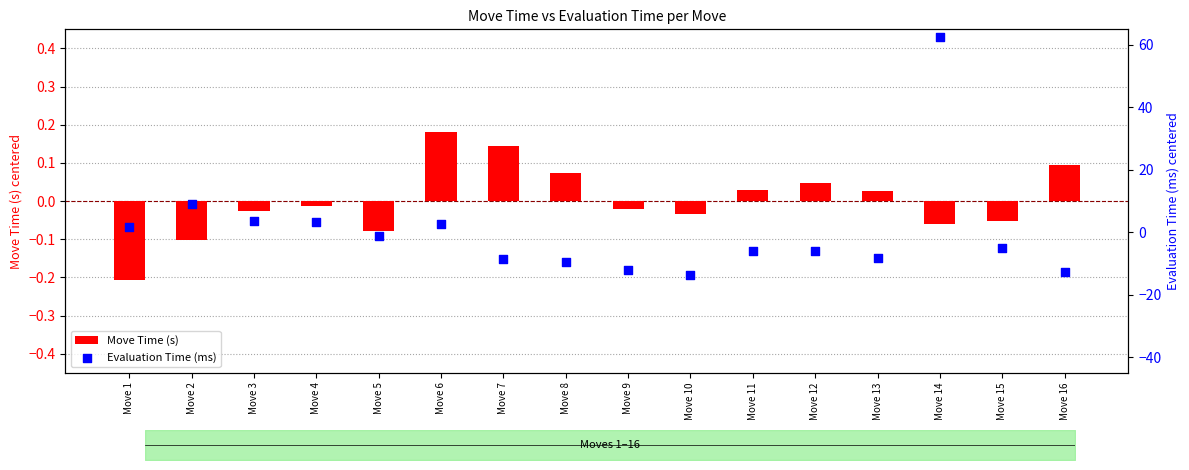

What are all the series names shown in the legend?

Move Time (s), Evaluation Time (ms)